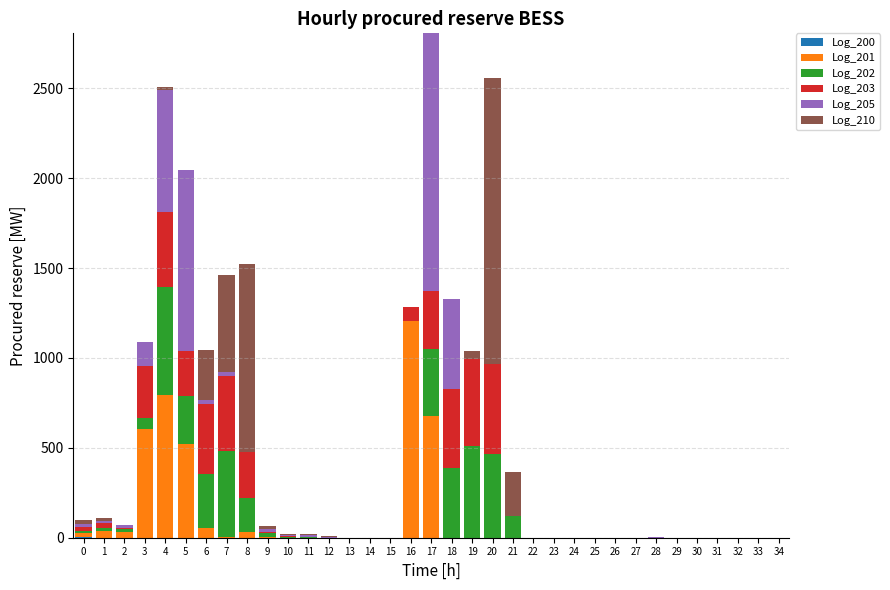

Are the bars grouped side by side (vs. stacked)?

No